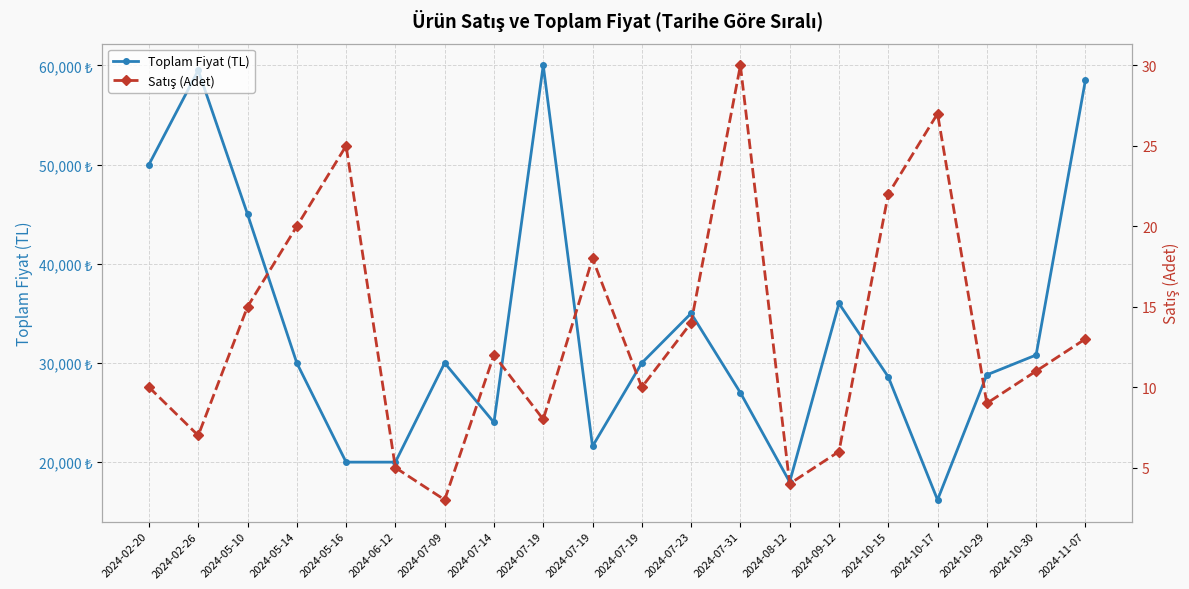

What is the label of the 11th point from the right?

2024-07-19